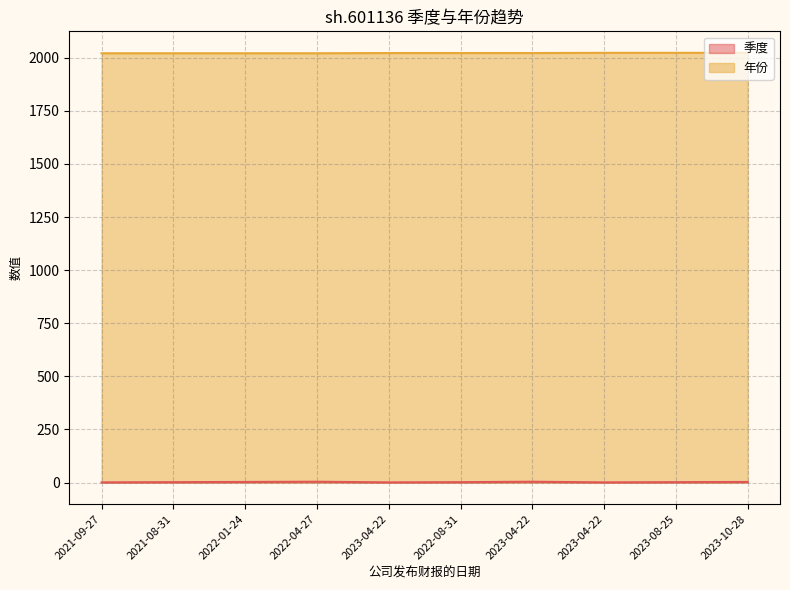

List the labels in order of 季度 value, smallest first.

2021-09-27, 2023-04-22, 2023-04-22, 2021-08-31, 2022-08-31, 2023-08-25, 2022-01-24, 2023-10-28, 2022-04-27, 2023-04-22